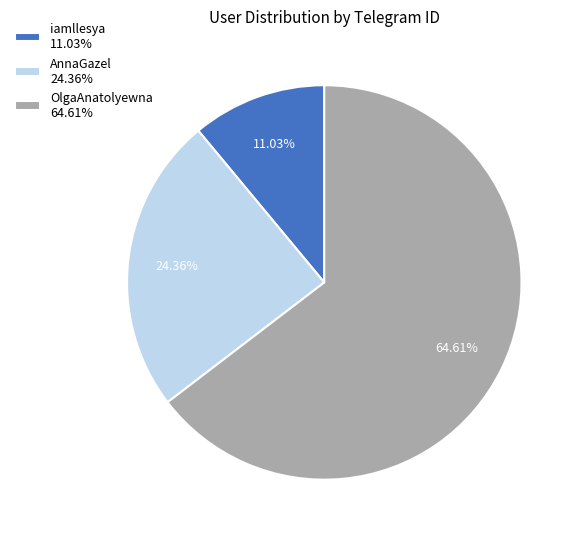

Approximately how many times larger is the value at OlgaAnatolyewna compared to AnnaGazel?

2.7